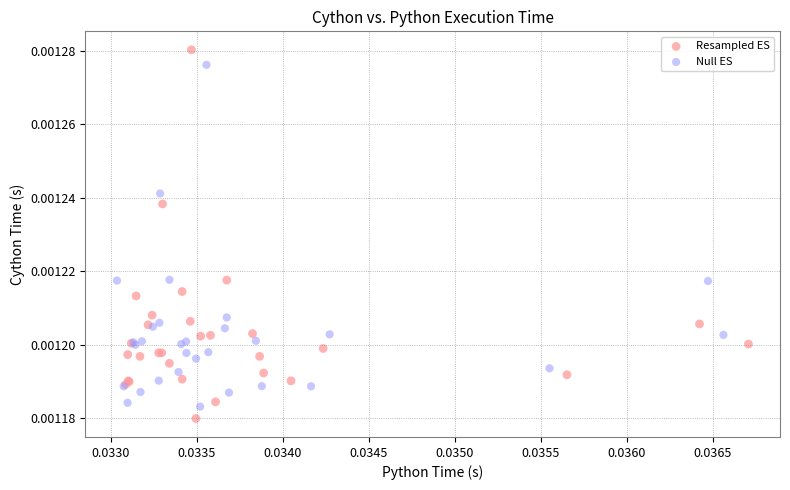

What are all the series names shown in the legend?

Resampled ES, Null ES